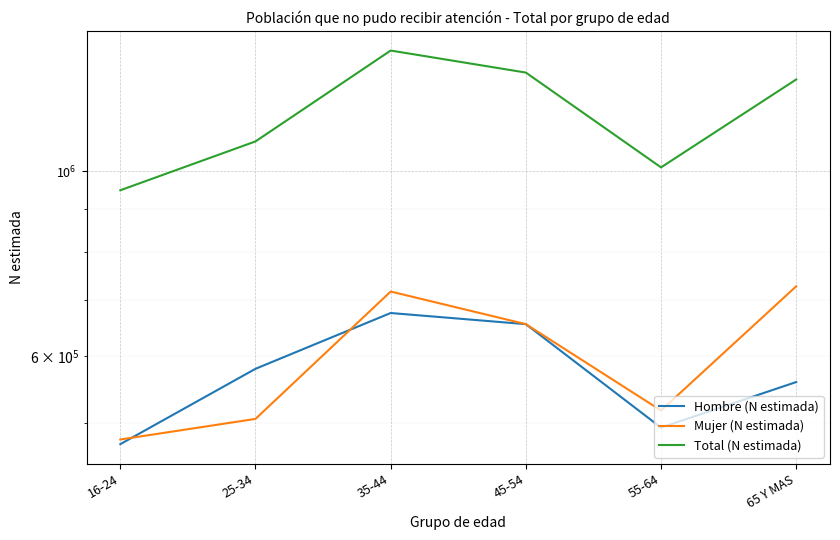

What is the minimum value for Total (N estimada)?

948408